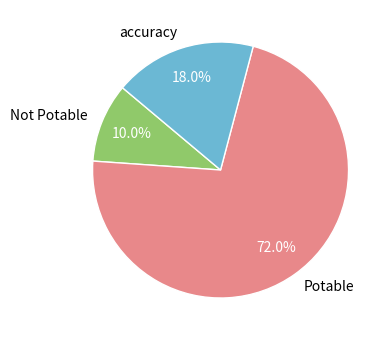

Rank the categories by value from highest to lowest.

Potable, accuracy, Not Potable